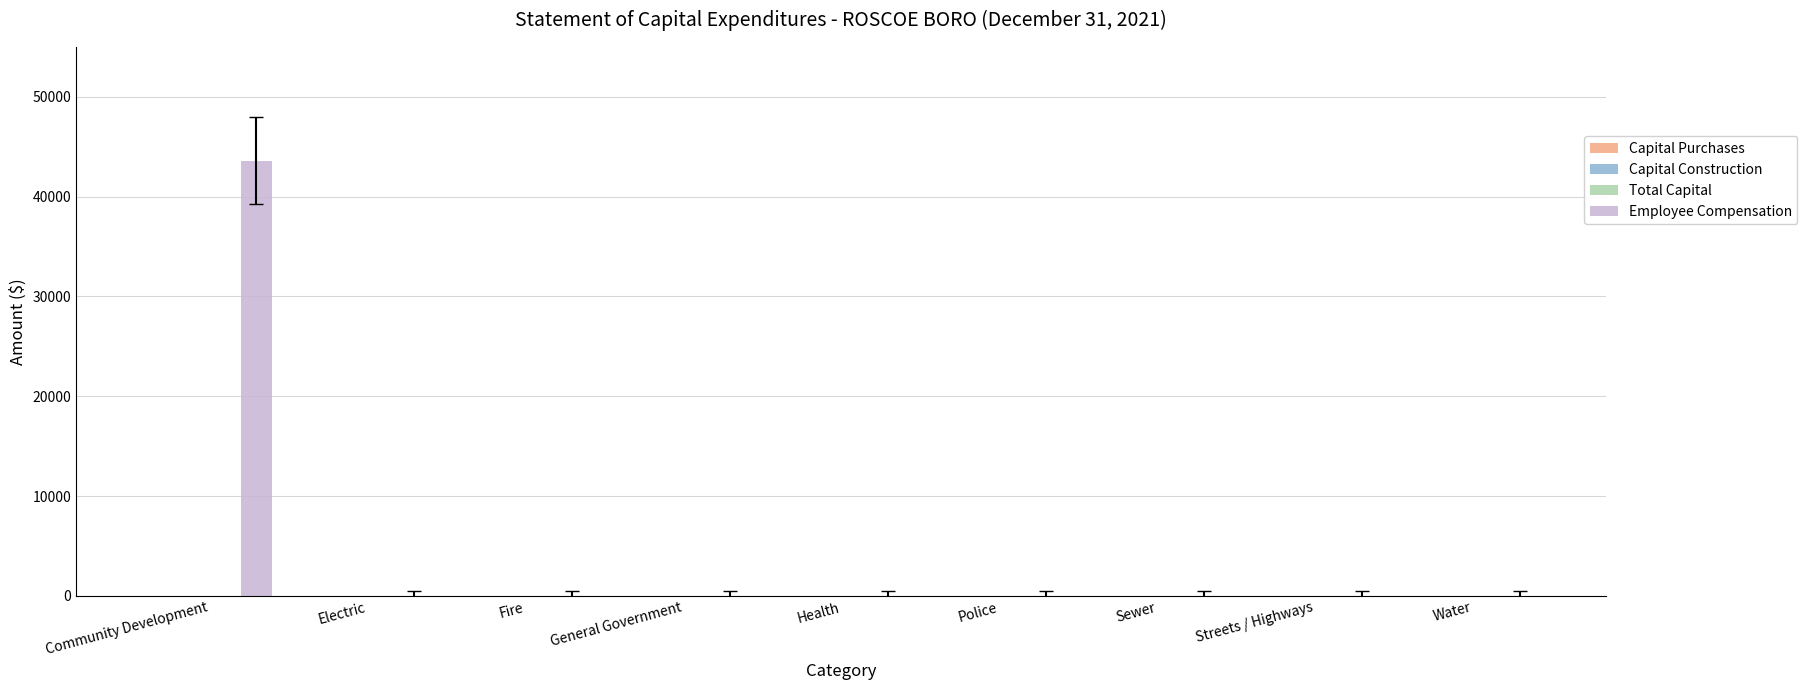

What is the greatest value displayed?

43598